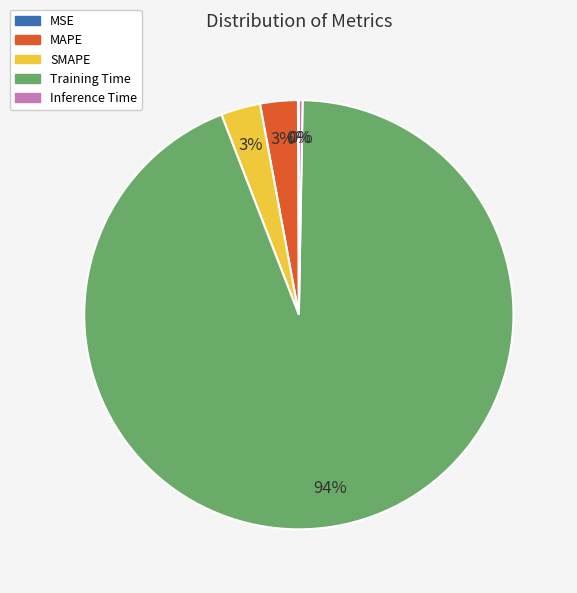

Which slice is the largest?

Training Time